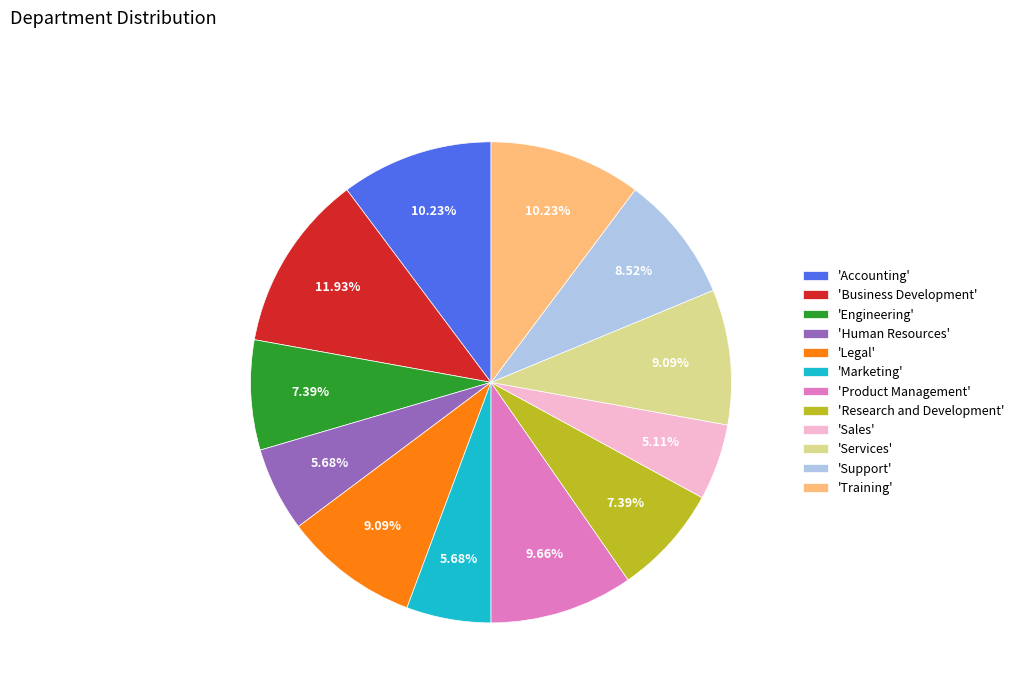

What is the ratio of the value at 'Sales' to the value at 'Accounting'?

0.5